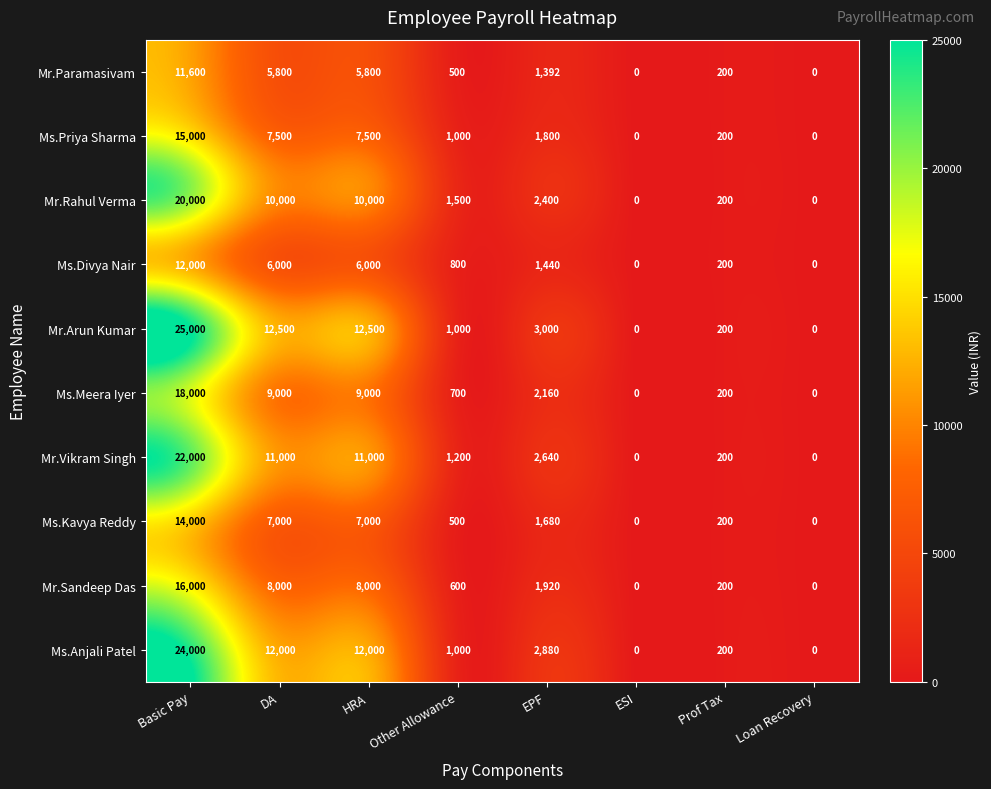

How many positive values does the Ms.Anjali Patel series have?

6